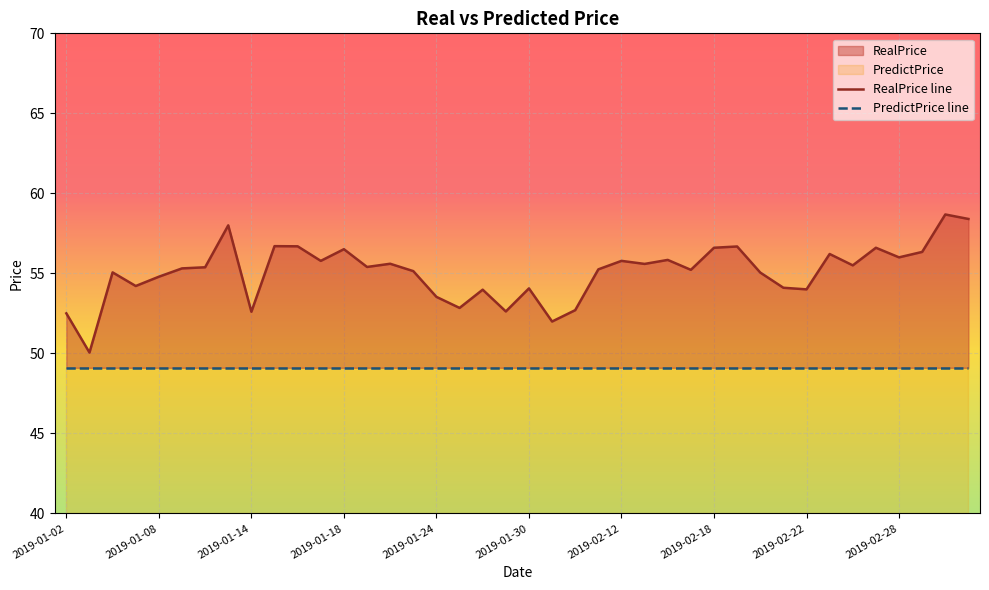

What is the total value across all series at 2019-01-02?

101.6